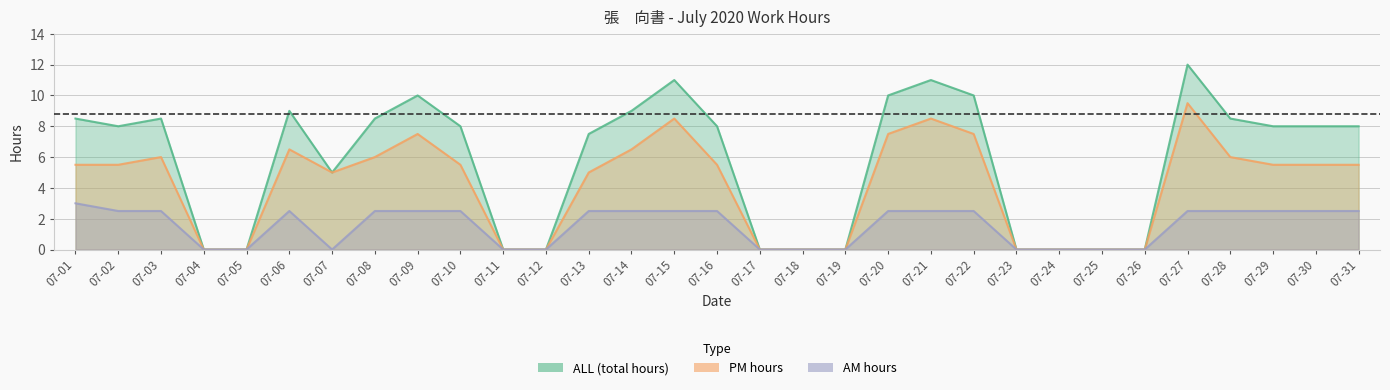

Is it true that ALL equals 8.0 at 07-10?

True